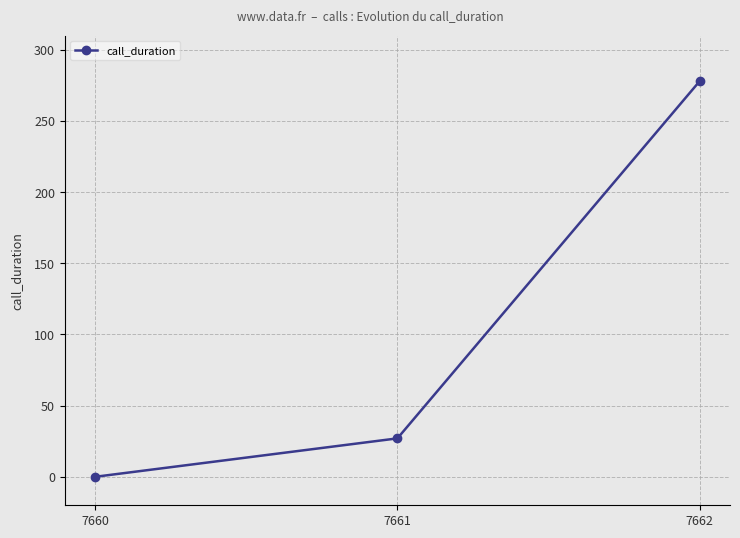

What is the sum of all values?

305